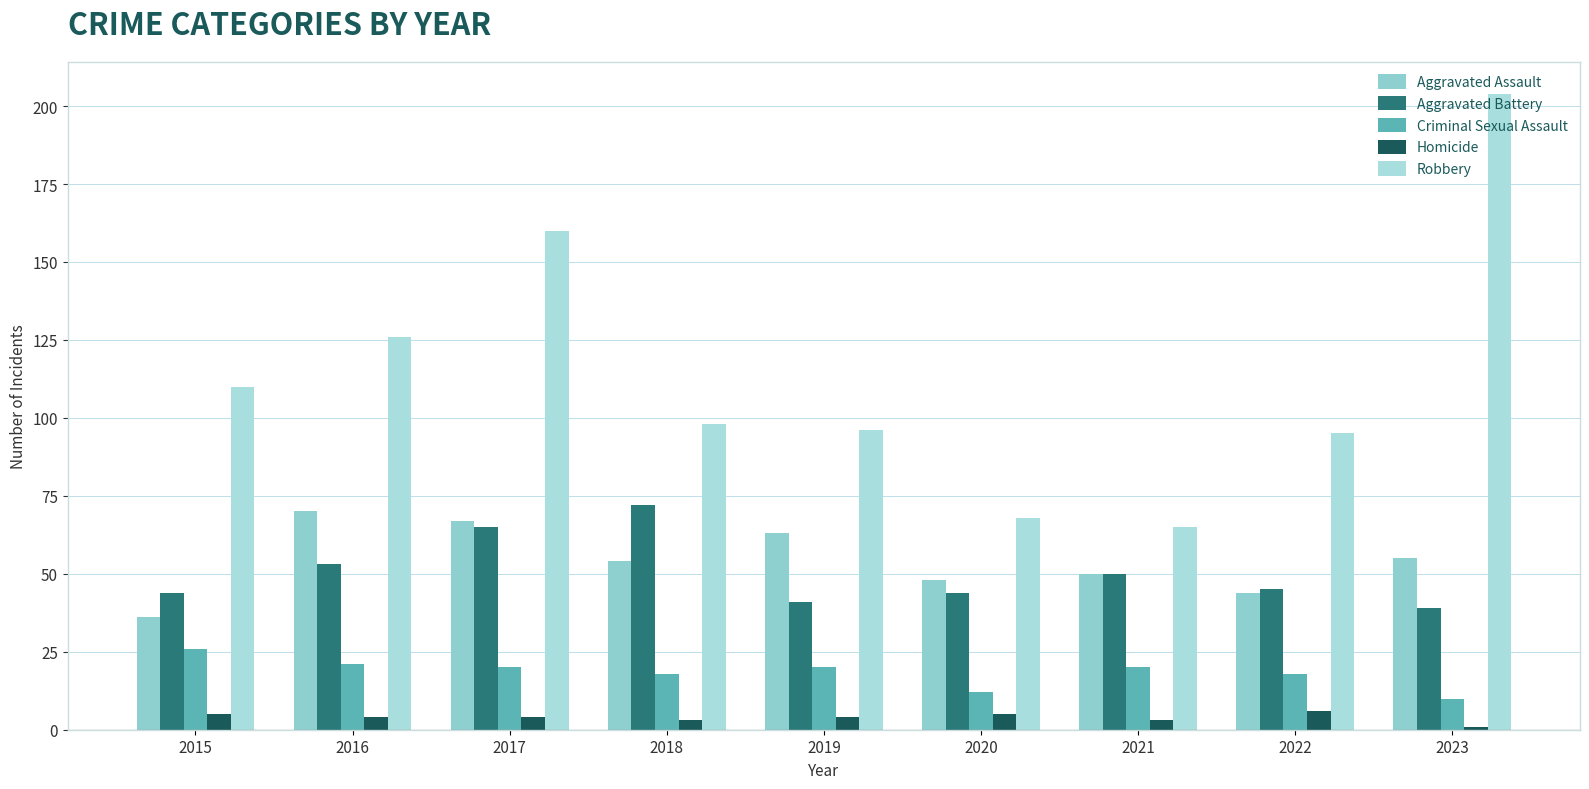

True or false: Robbery has a value of 32 at 2019.

False